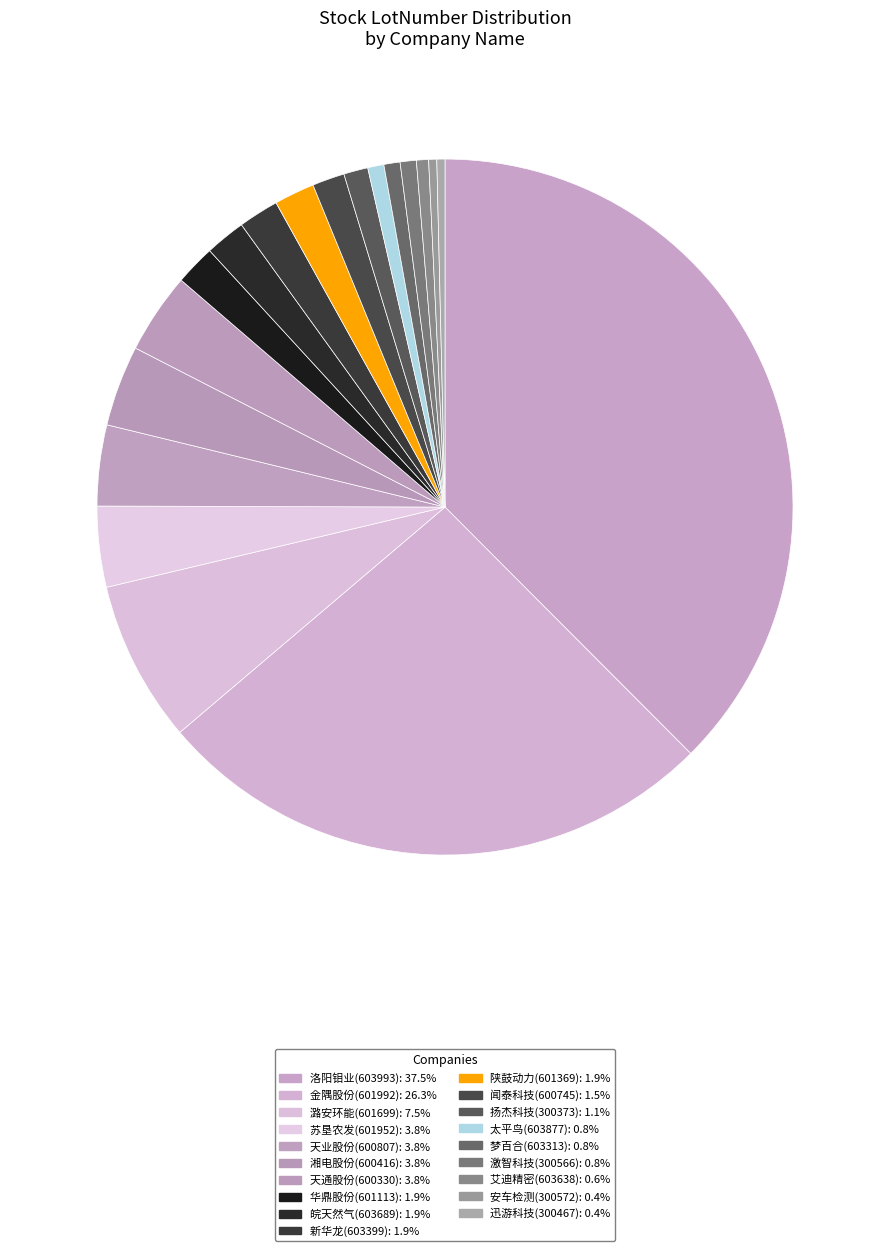

Does 天通股份(600330) account for over 50% of the chart?

No